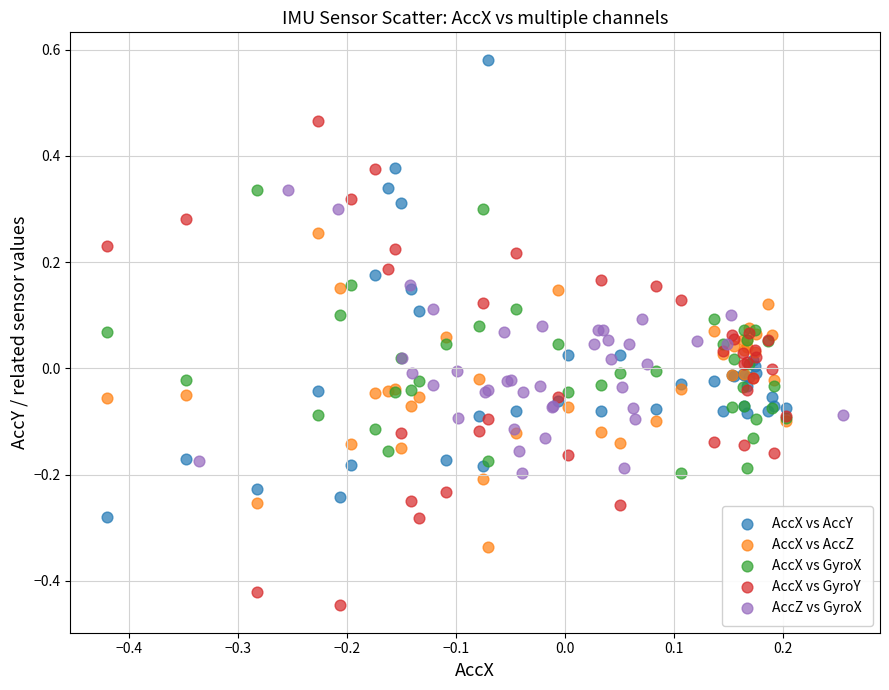

Which series has the largest Y range (max minus min)?

AccX vs GyroY